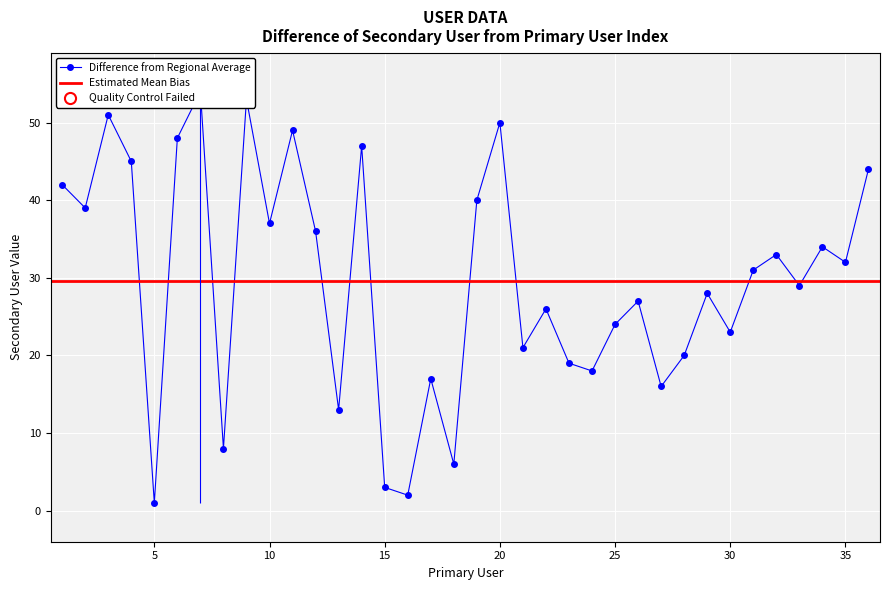

How many points are higher than both their immediate neighbors (excluding endpoints)?

12